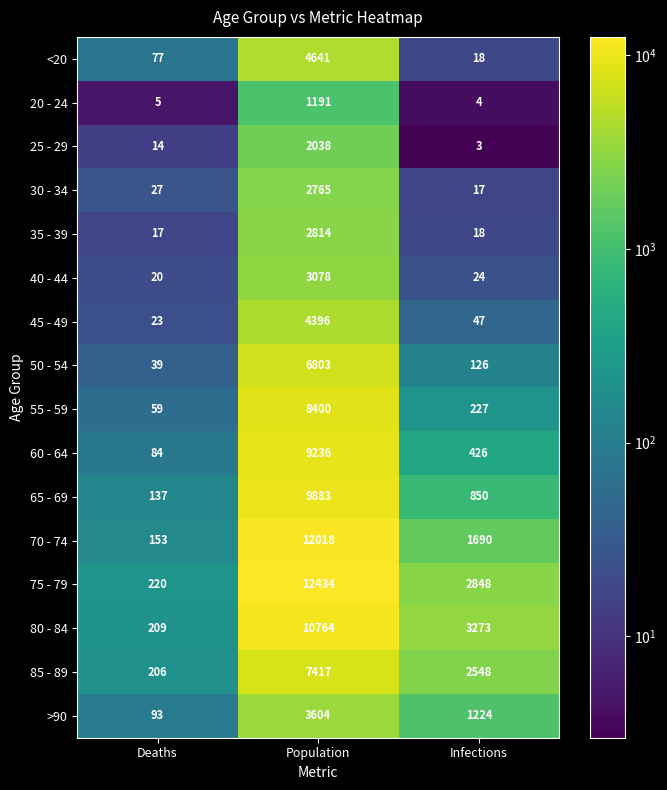

Rank the series at Deaths from highest to lowest value.

75 - 79, 80 - 84, 85 - 89, 70 - 74, 65 - 69, >90, 60 - 64, <20, 55 - 59, 50 - 54, 30 - 34, 45 - 49, 40 - 44, 35 - 39, 25 - 29, 20 - 24